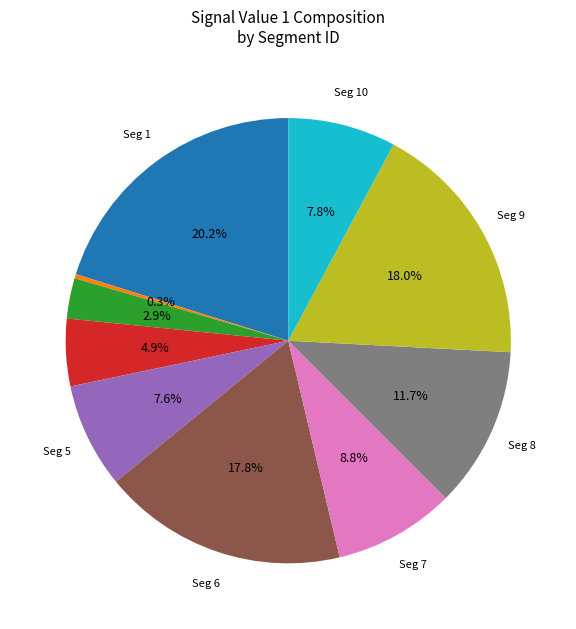

Is there any slice that represents more than half of the pie?

No